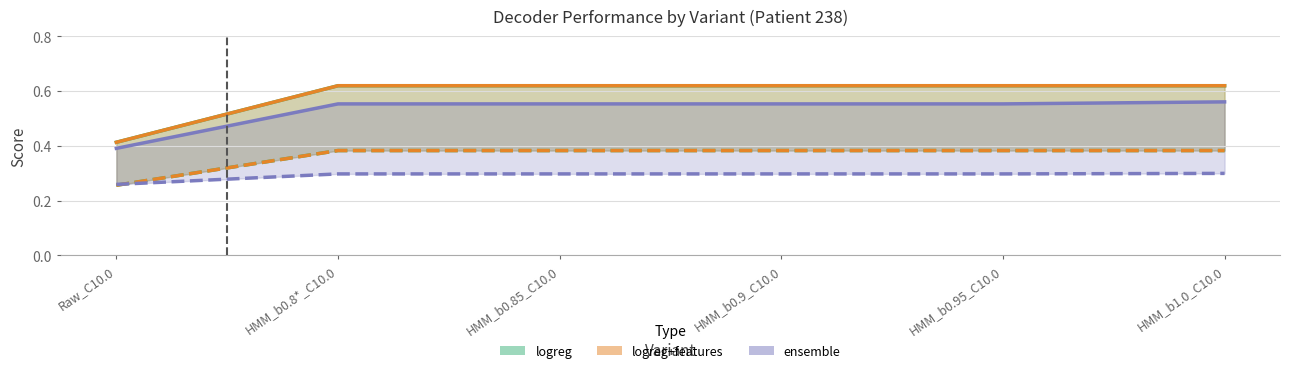

What is the sum of all logreg_macroF1 values?

2.2